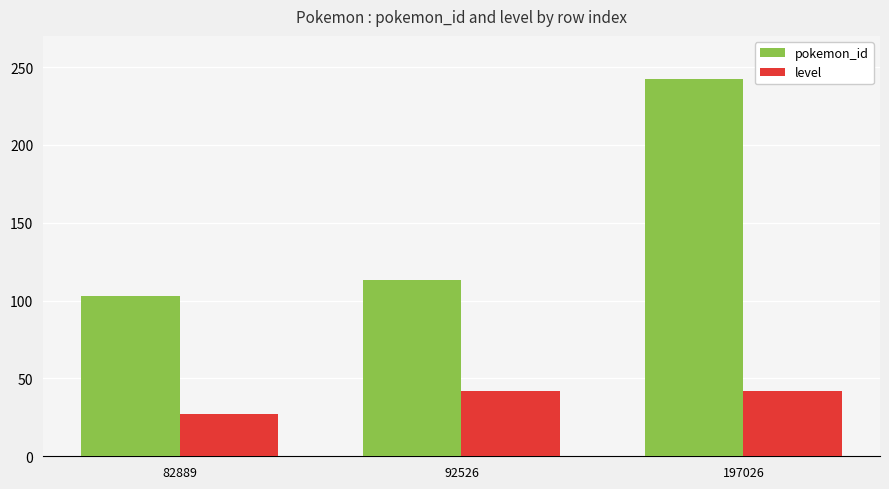

What value does the pokemon_id series have at 82889?

103